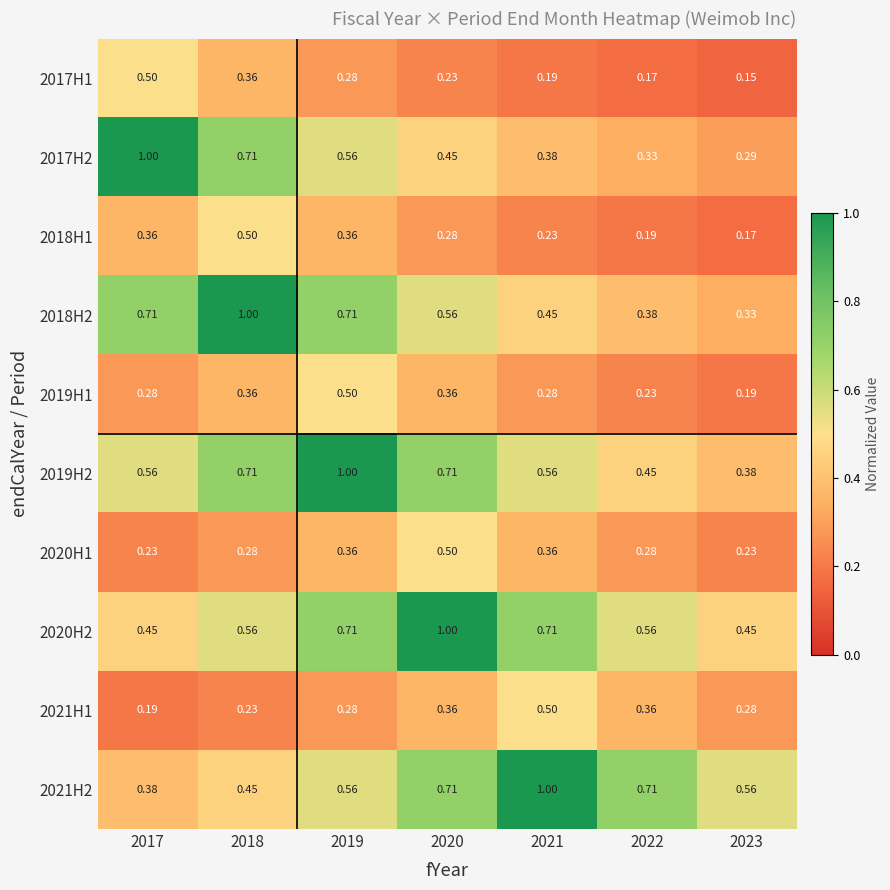

What is the greatest value displayed?

1.0